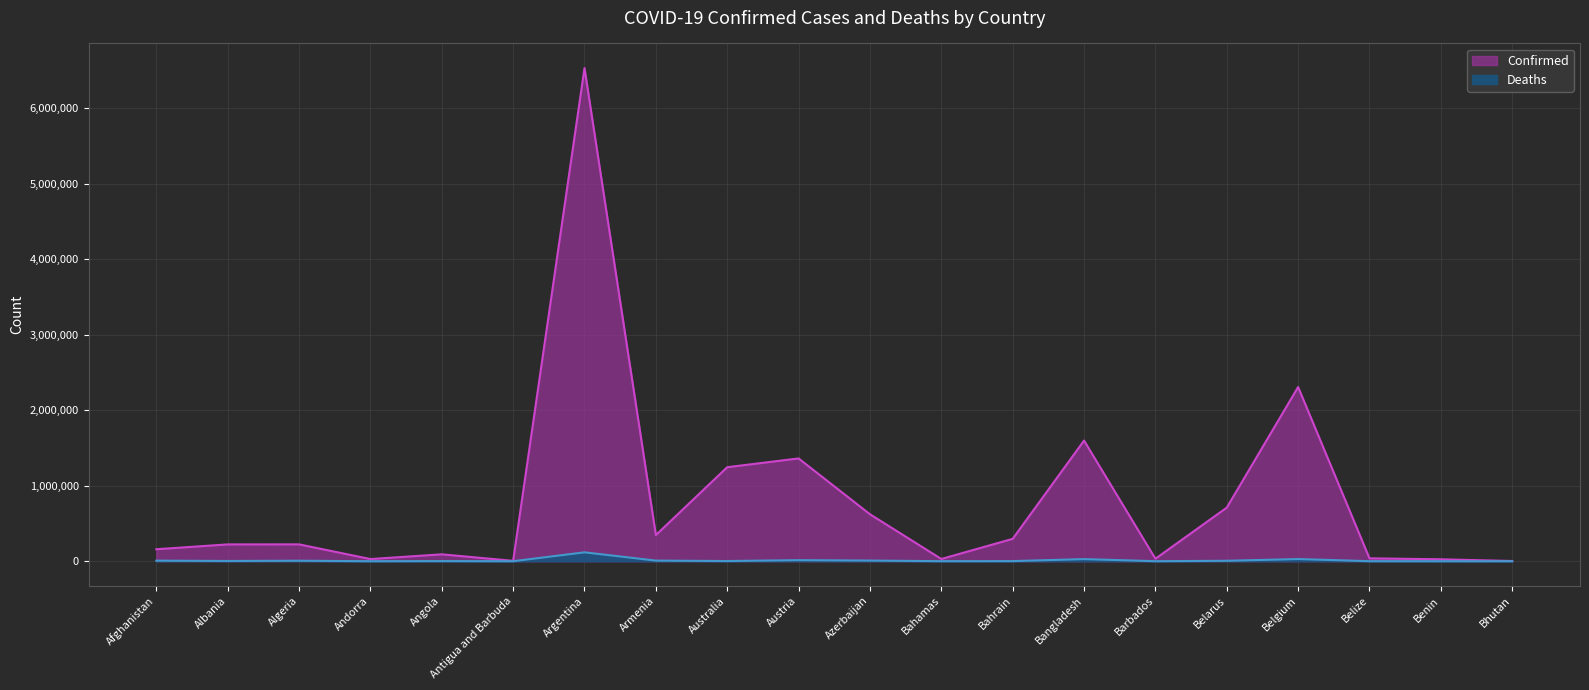

Rank the categories by Deaths value from highest to lowest.

Argentina, Belgium, Bangladesh, Austria, Azerbaijan, Armenia, Afghanistan, Algeria, Belarus, Albania, Australia, Angola, Bahrain, Bahamas, Belize, Barbados, Benin, Andorra, Antigua and Barbuda, Bhutan